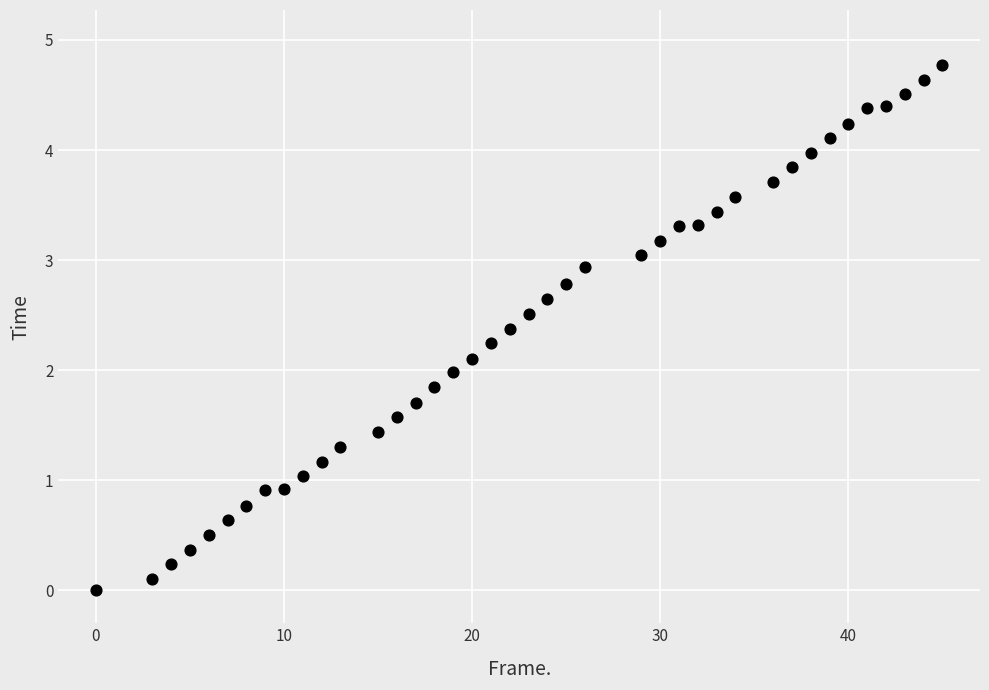

What is the range of Y values (max minus min)?

4.8